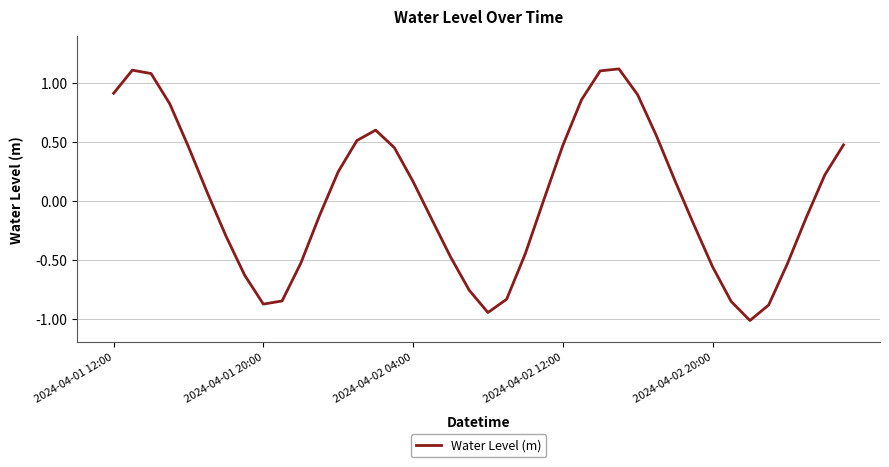

What is the minimum value shown in the chart?

-1.0